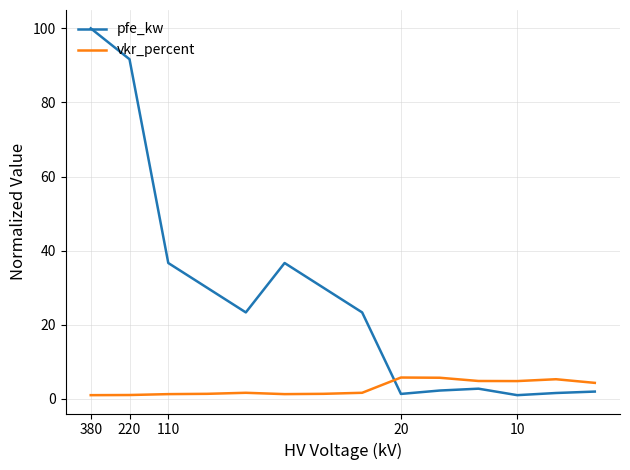

Which series has the largest range (max minus min)?

pfe_kw